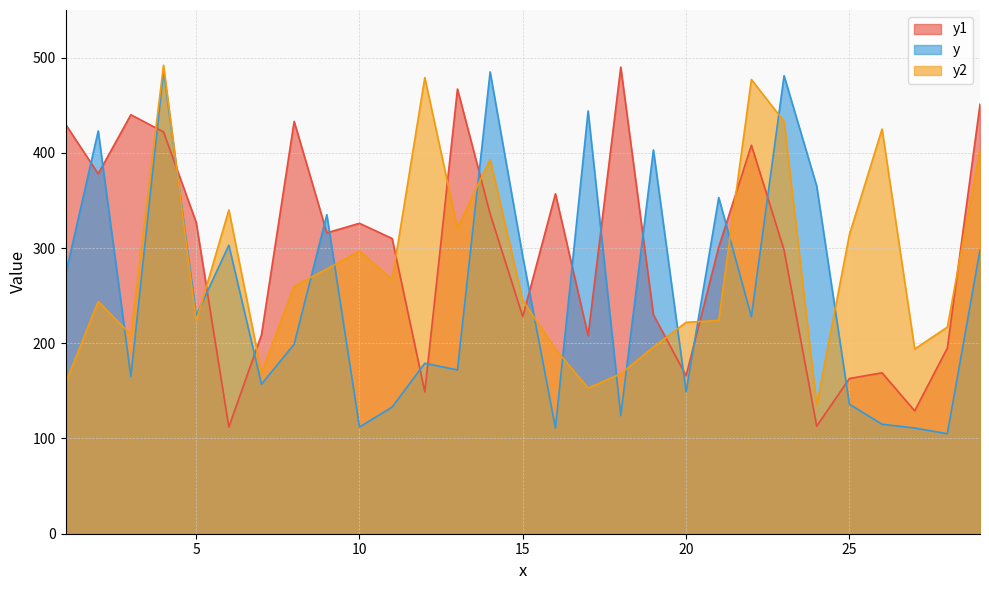

Does the chart have visible grid lines?

Yes